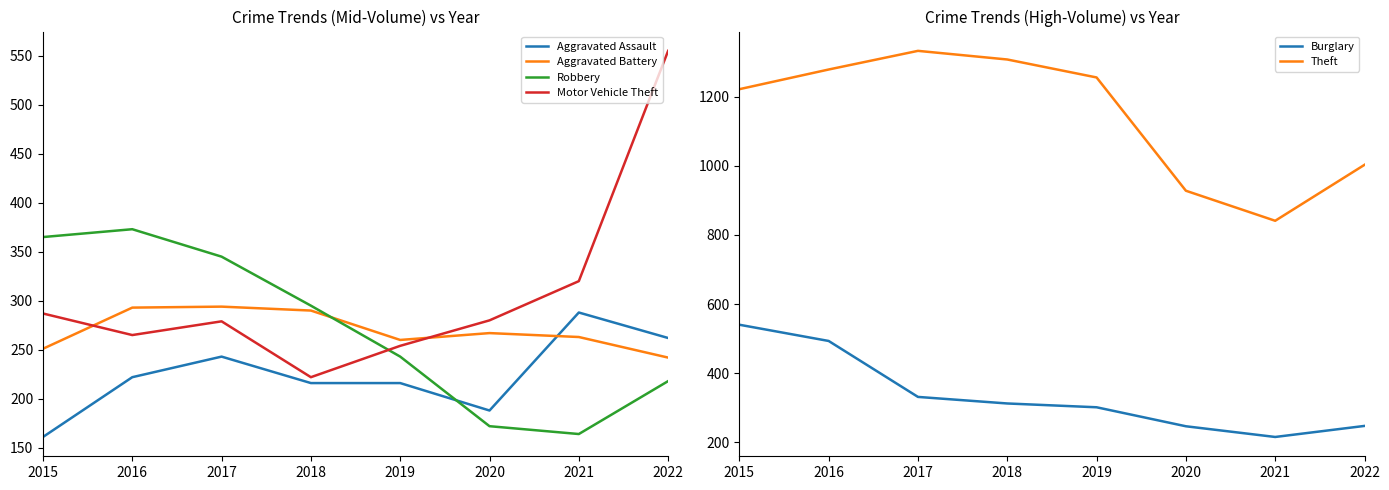

True or false: Aggravated Battery and Burglary intersect in this chart.

True